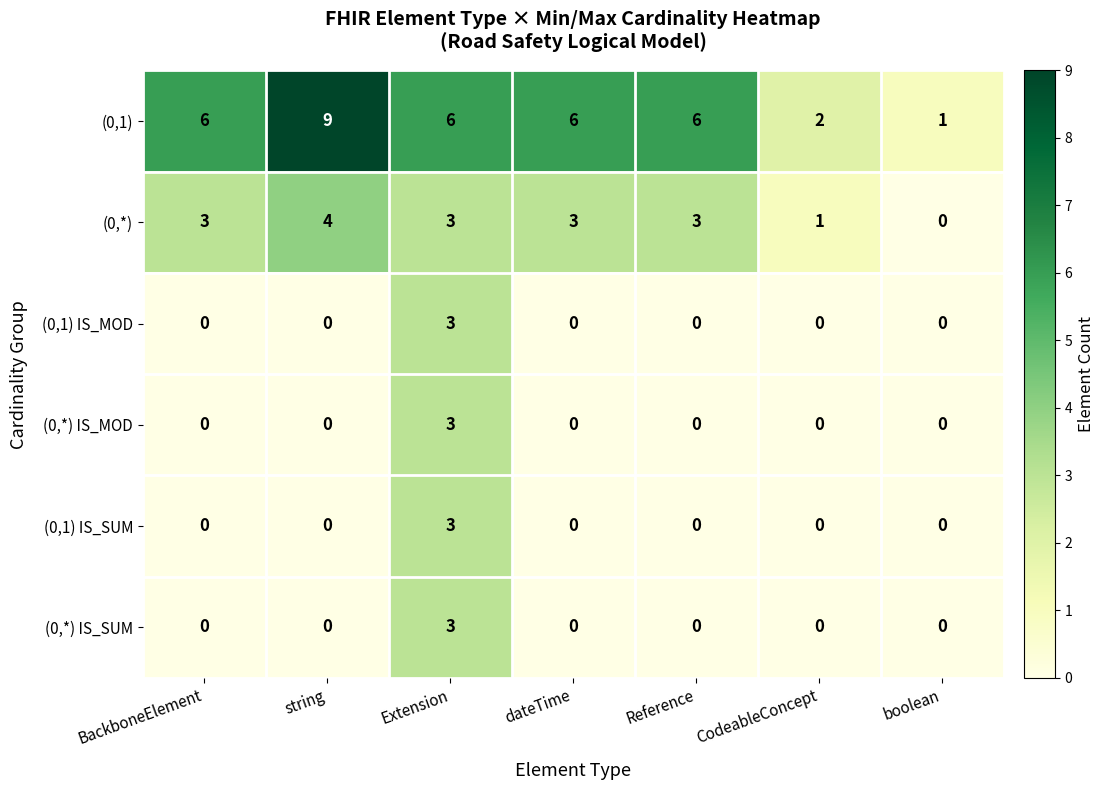

The (0,1) series shows 1 at boolean. True or false?

True